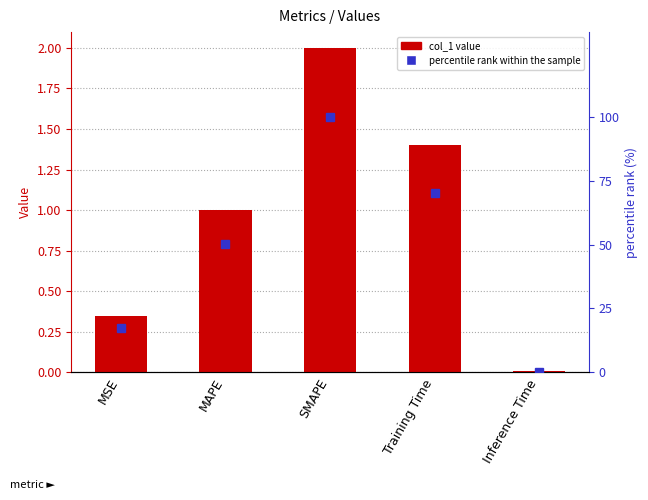

Is it true that percentile rank within the sample equals 17.4 at MSE?

True